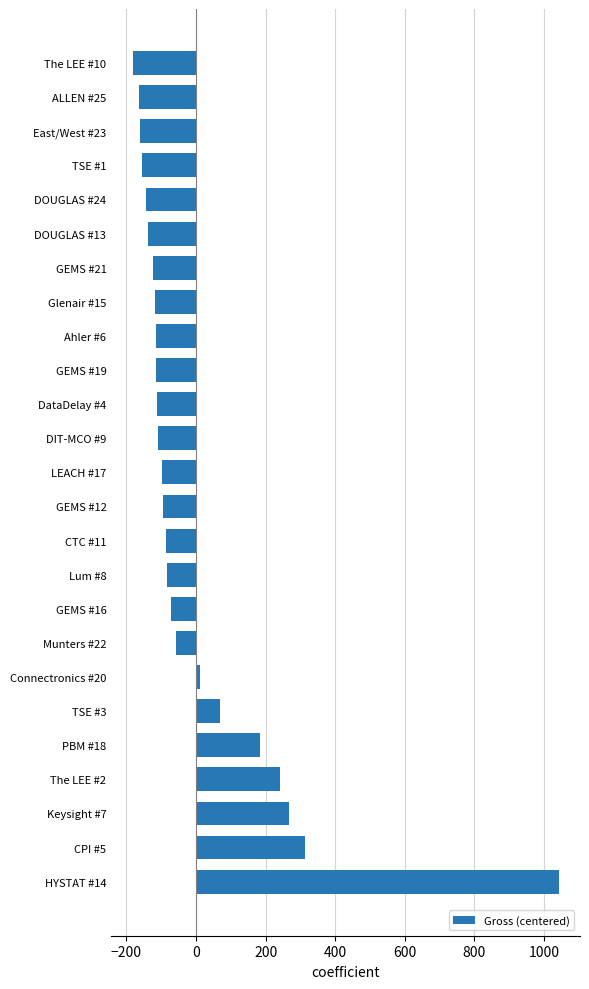

Are the bars grouped side by side (vs. stacked)?

No